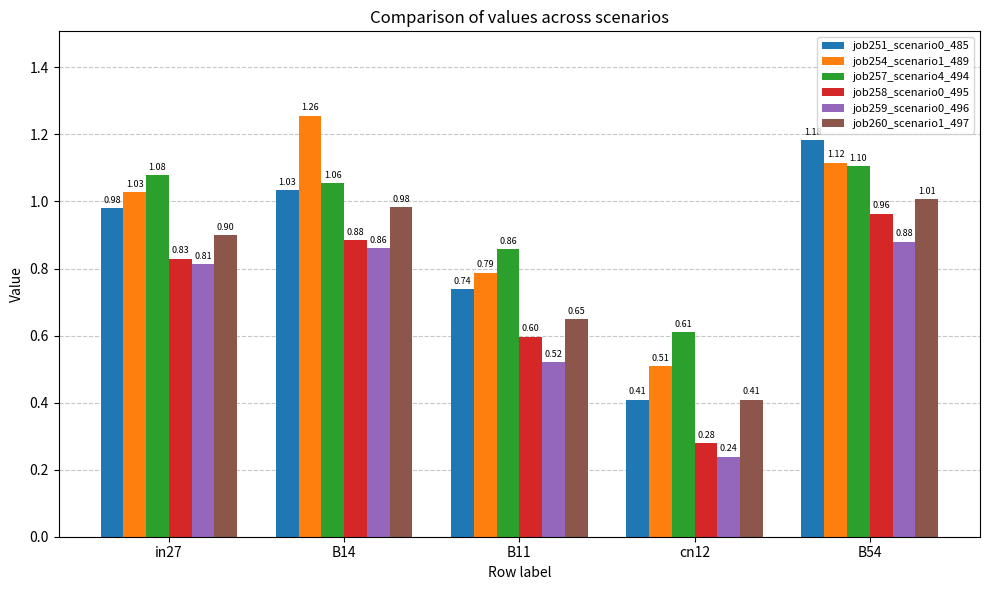

At how many categories does at least one series exceed 0?

5